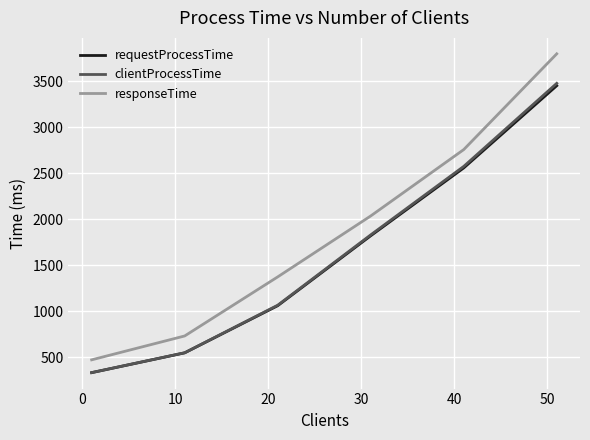

What is the minimum value for clientProcessTime?

335.0